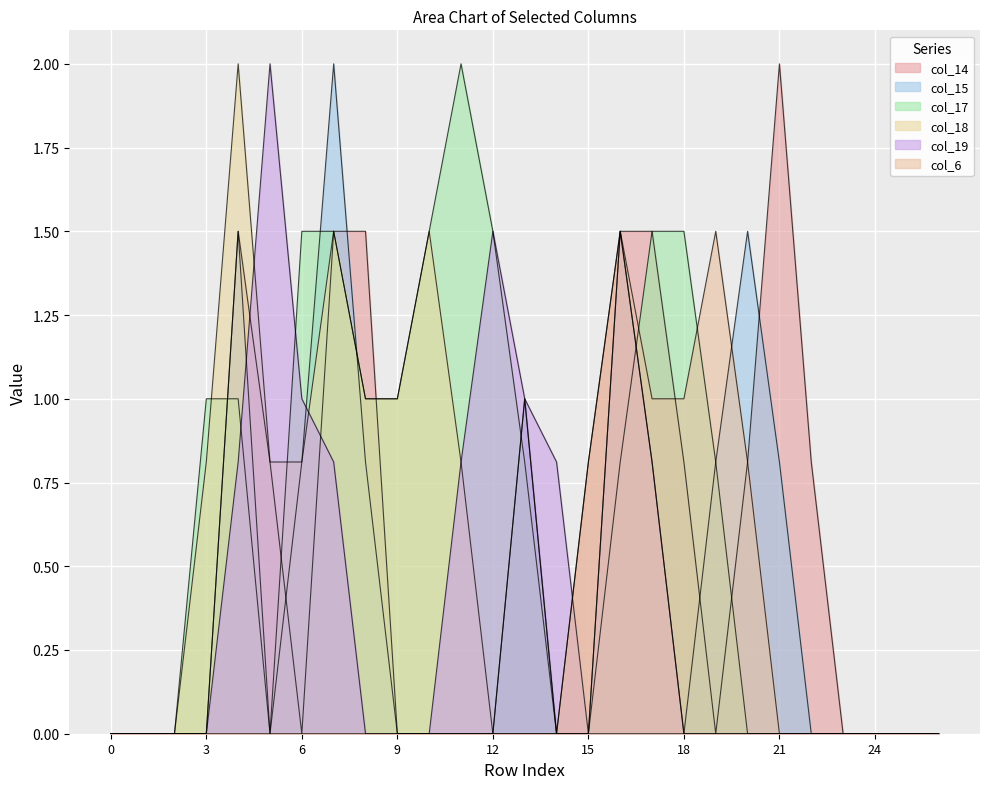

Which series has the largest range (max minus min)?

col_14